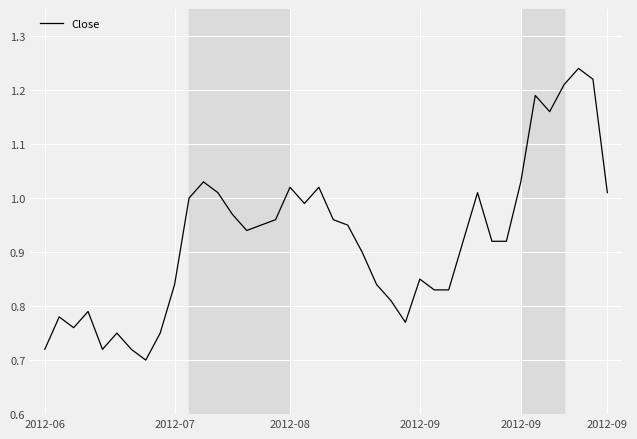

What is the difference between the maximum and minimum values?

0.5